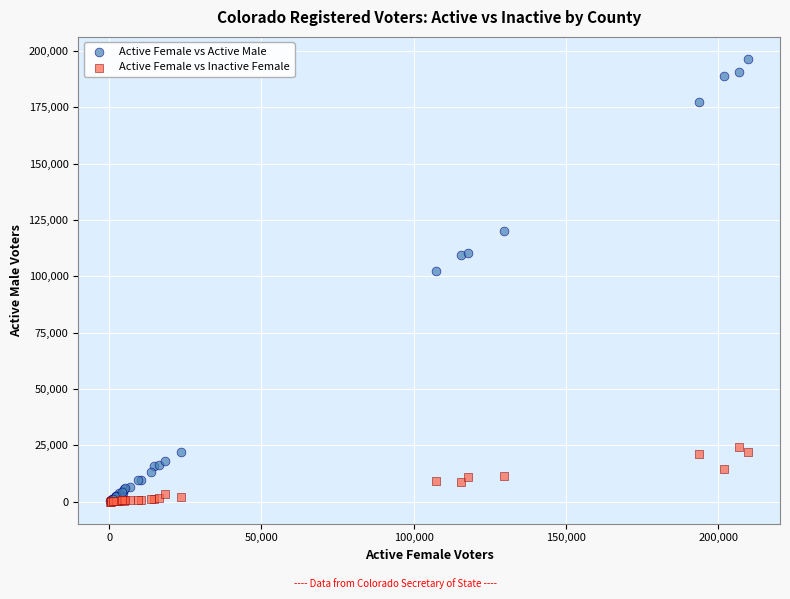

In the Active Female vs Active Male series, what Y value is closest to 98425?

102420